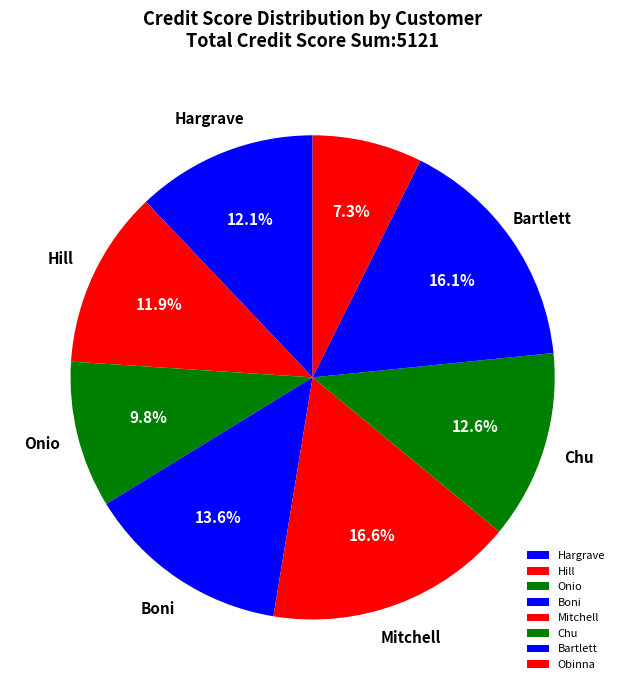

Is it true that Chu is 13% of the pie?

True